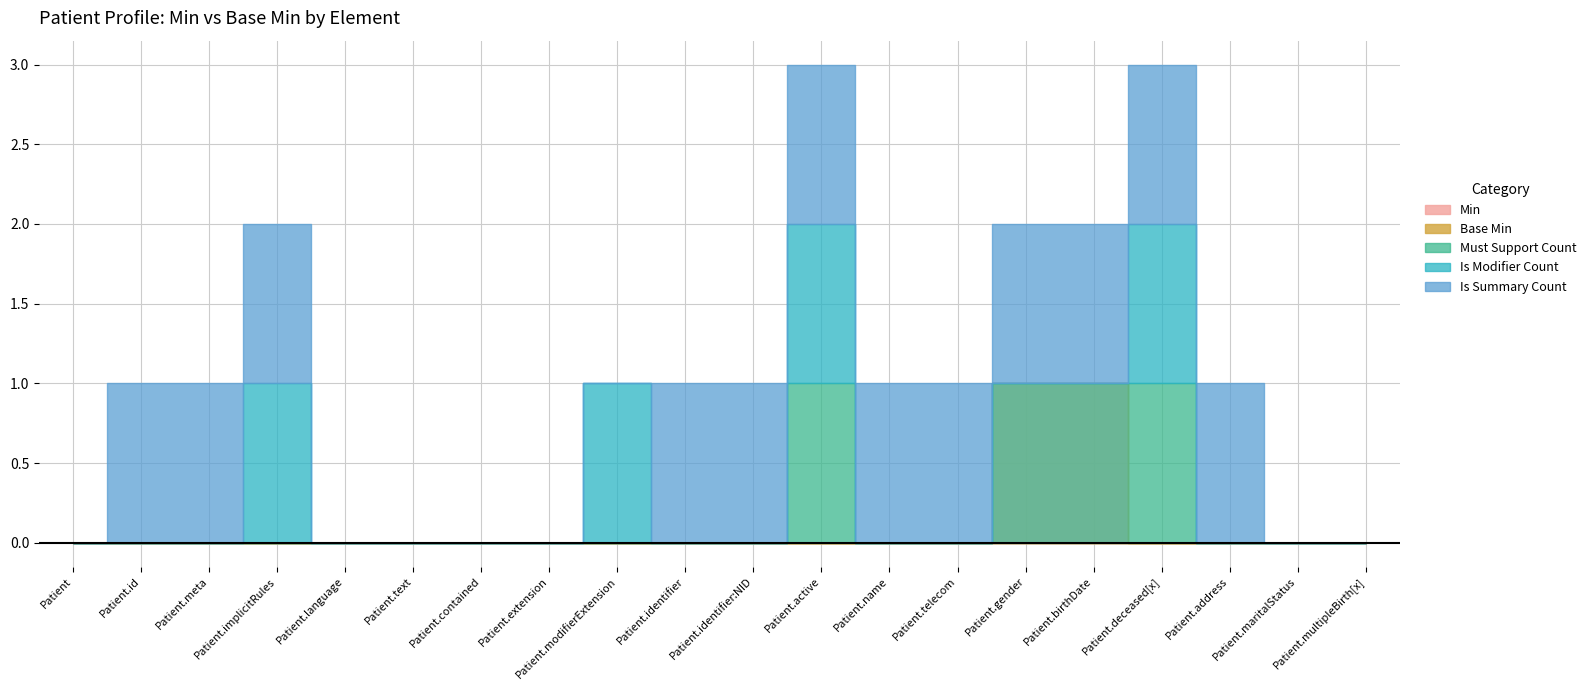

Count the number of categories in the chart.

20